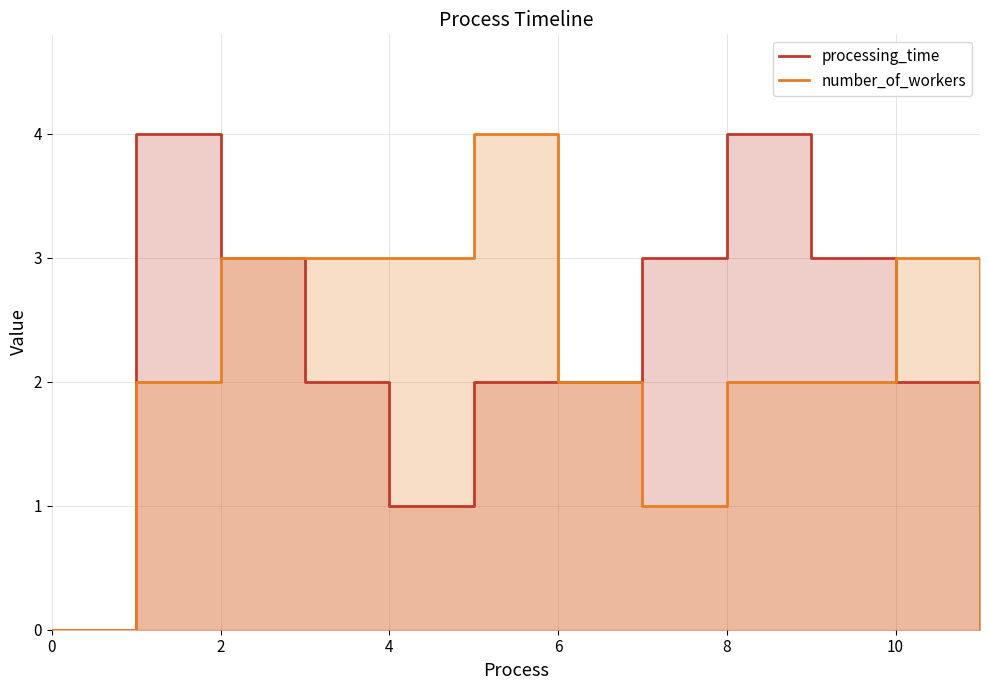

Is the value of processing_time at 10 greater than the value of number_of_workers at 10?

No